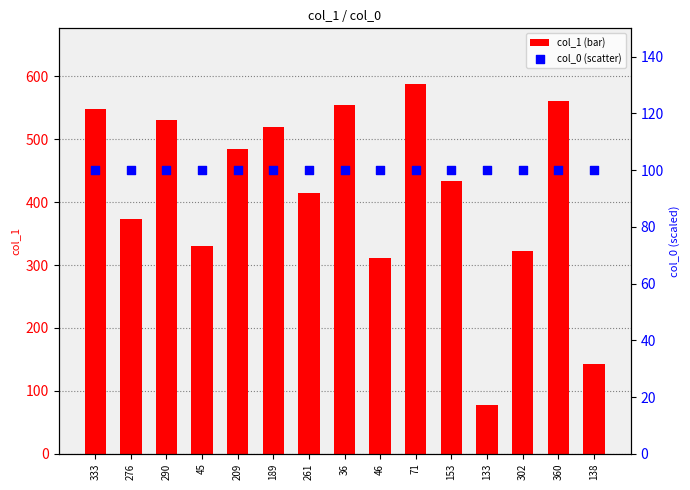

Which series has the widest spread of Y values?

col_1 (bar)